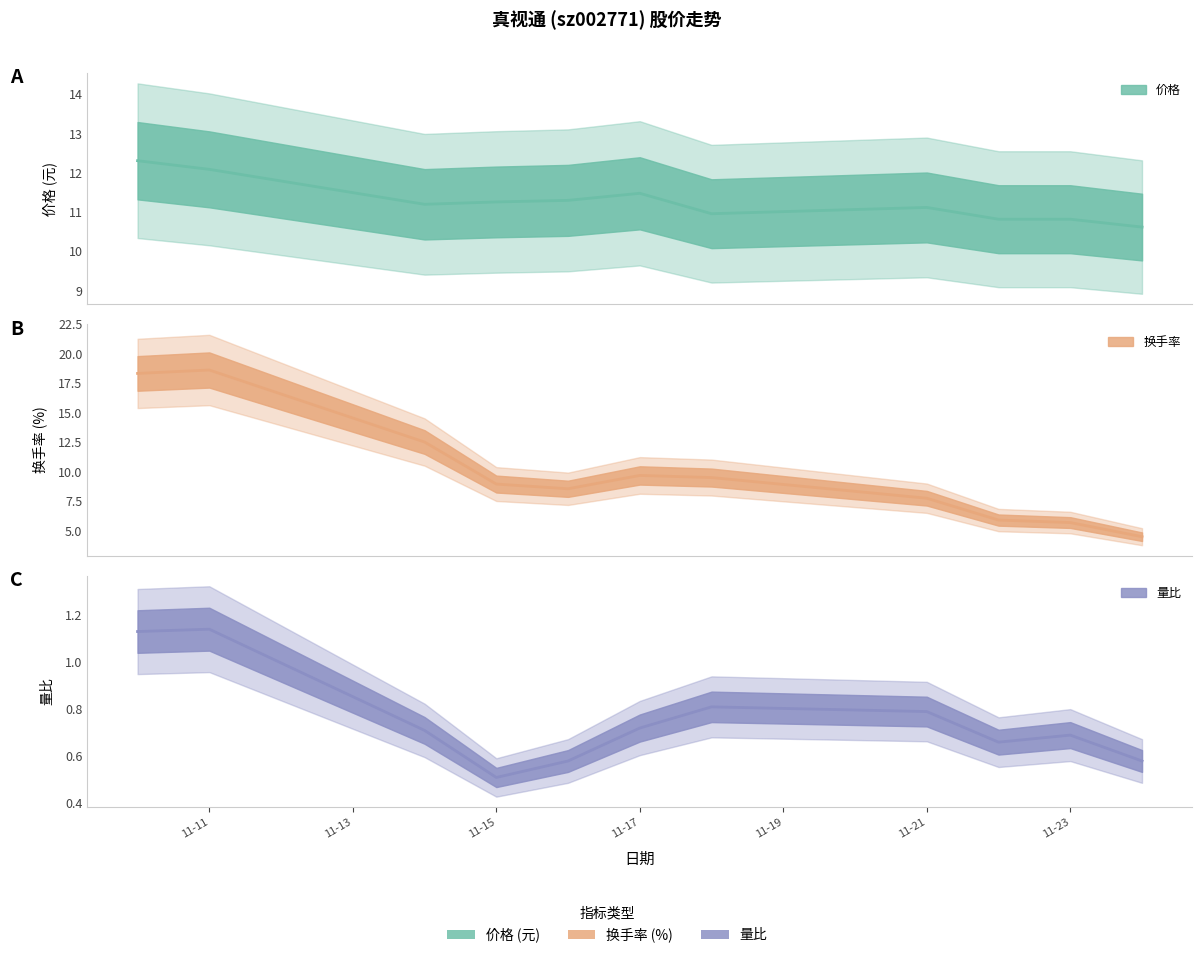

The value of 换手率 at 2022-11-18 is 9.5. True or false?

True